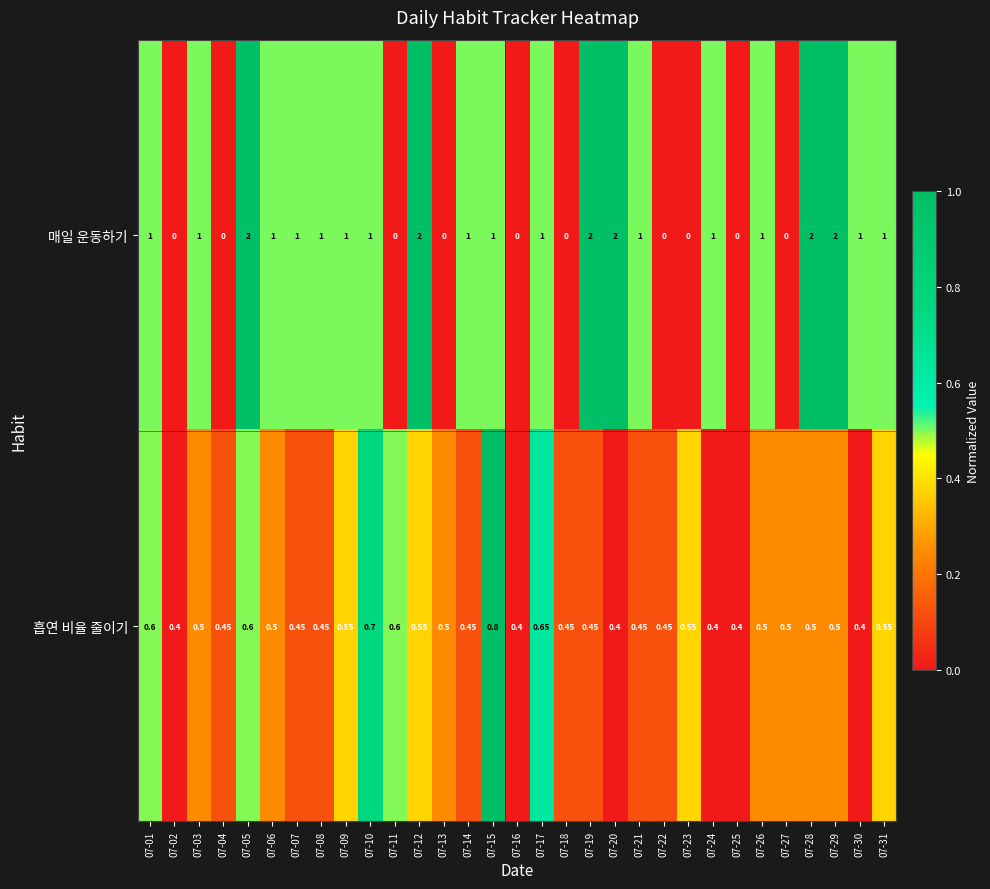

Which series has the widest spread of values?

매일 운동하기